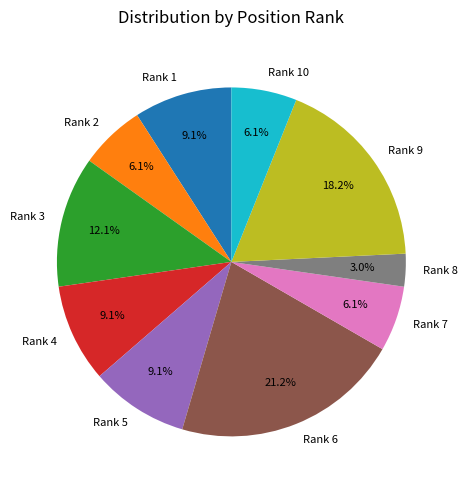

Which has a higher value, Rank 6 or Rank 5?

Rank 6